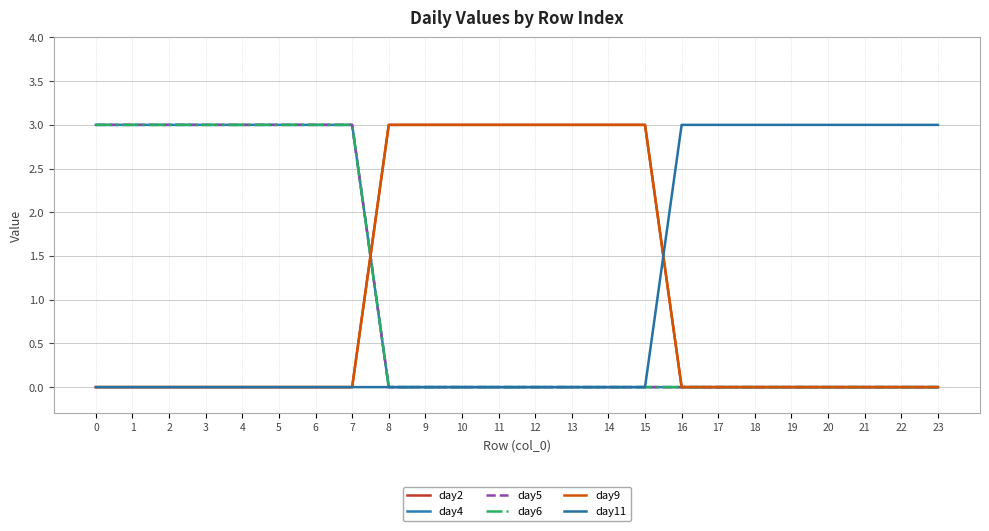

List the labels in order of day6 value, smallest first.

8, 9, 10, 11, 12, 13, 14, 15, 16, 17, 18, 19, 20, 21, 22, 23, 0, 1, 2, 3, 4, 5, 6, 7